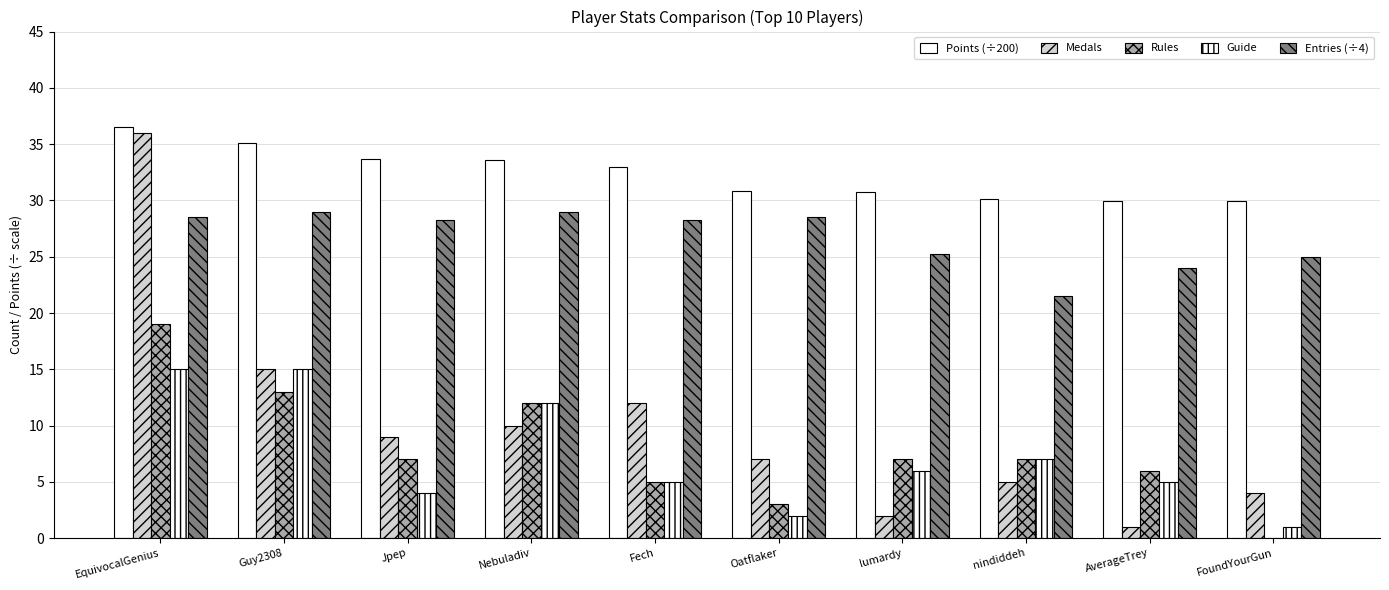

Does the chart contain stacked bars?

No